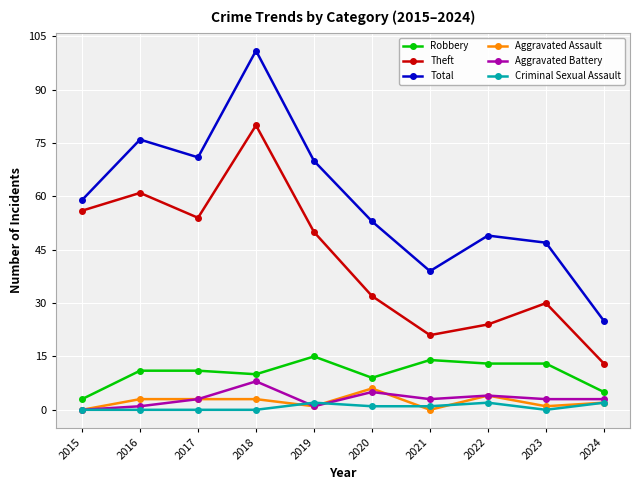

True or false: Criminal Sexual Assault and Total cross at least once.

False